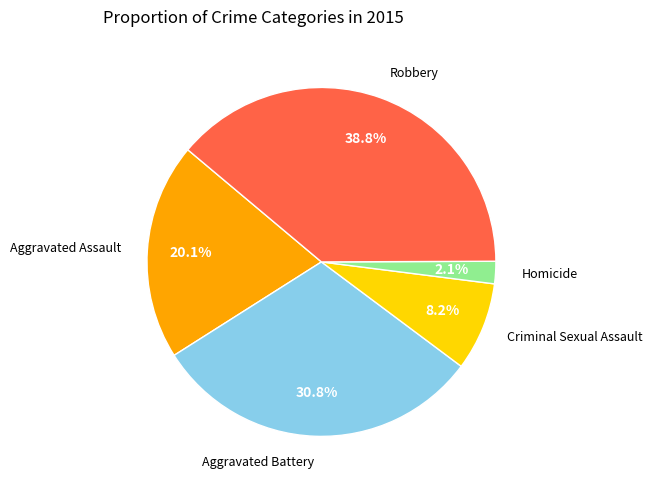

How many segments does this pie chart have?

5